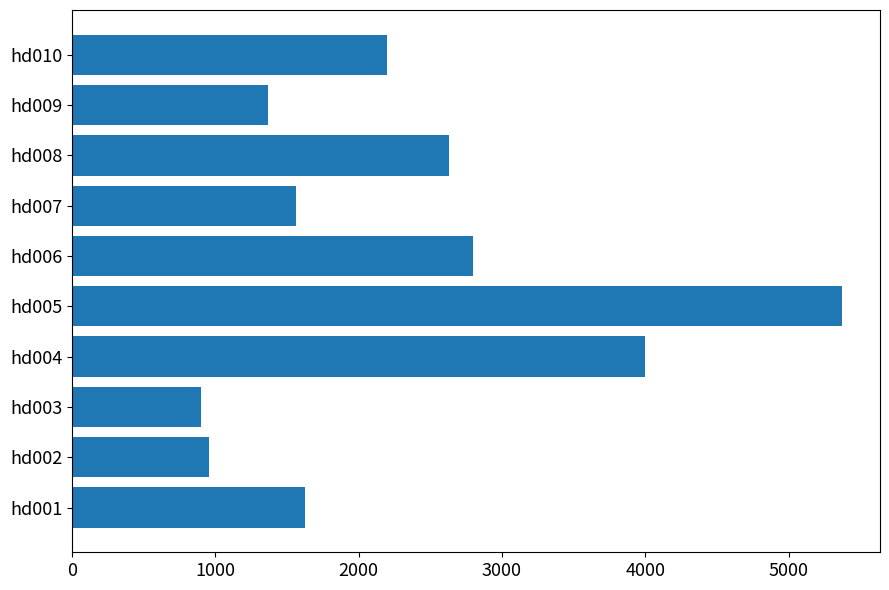

List the labels in order of value, largest first.

hd005, hd004, hd006, hd008, hd010, hd001, hd007, hd009, hd002, hd003